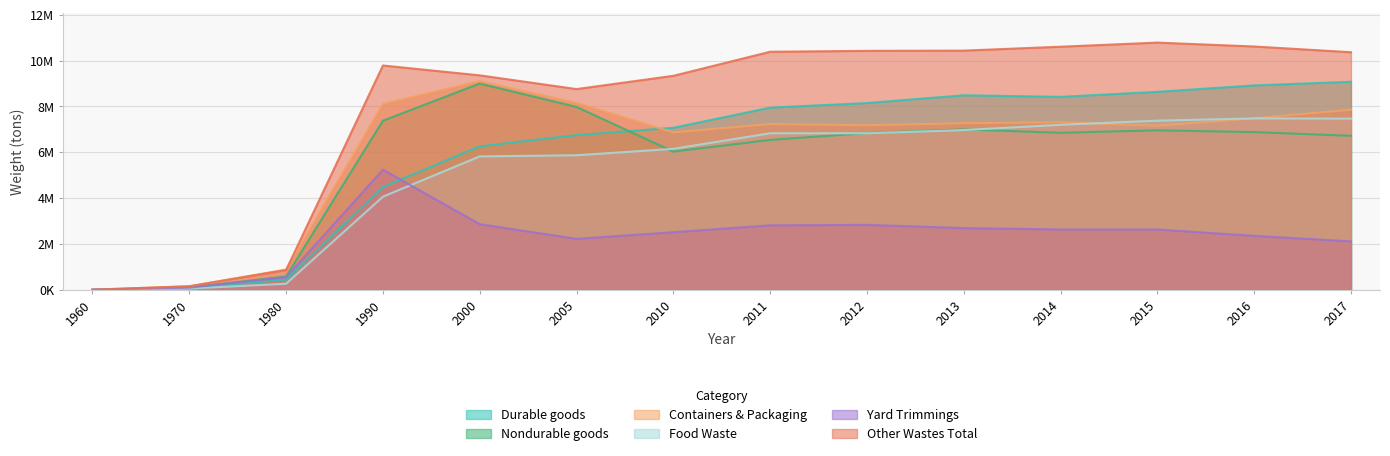

What is the difference between the Containers & Packaging values at 2015 and 1980?

6280000